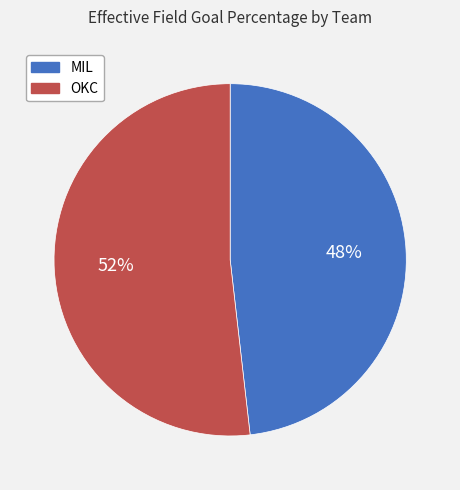

The OKC slice represents 52% of the pie. True or false?

True